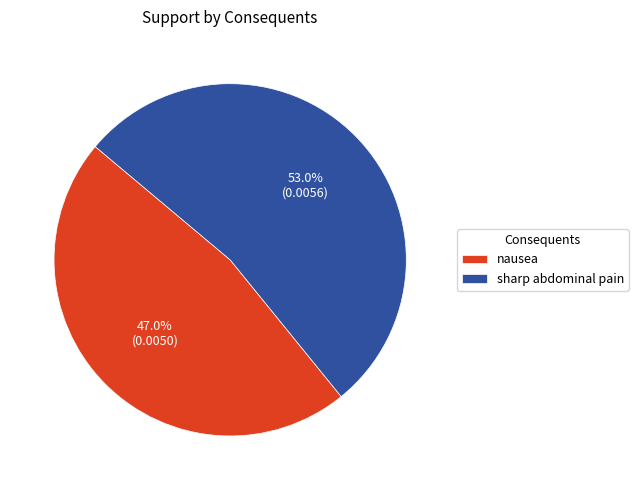

The nausea slice represents 42% of the pie. True or false?

False